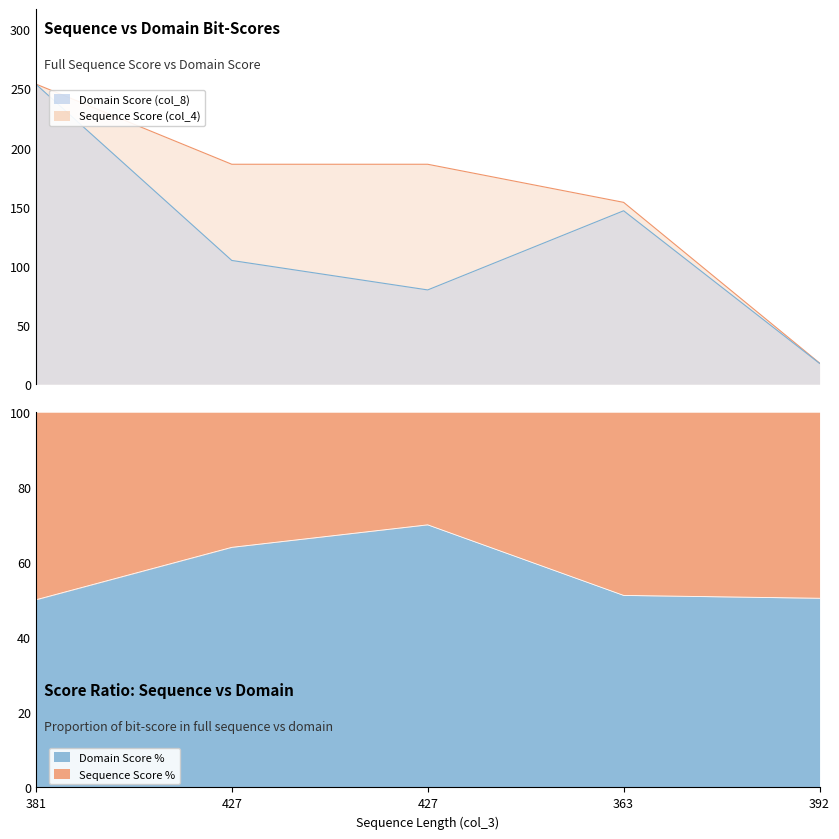

List the labels in order of value, smallest first.

392, 427, 427, 363, 381